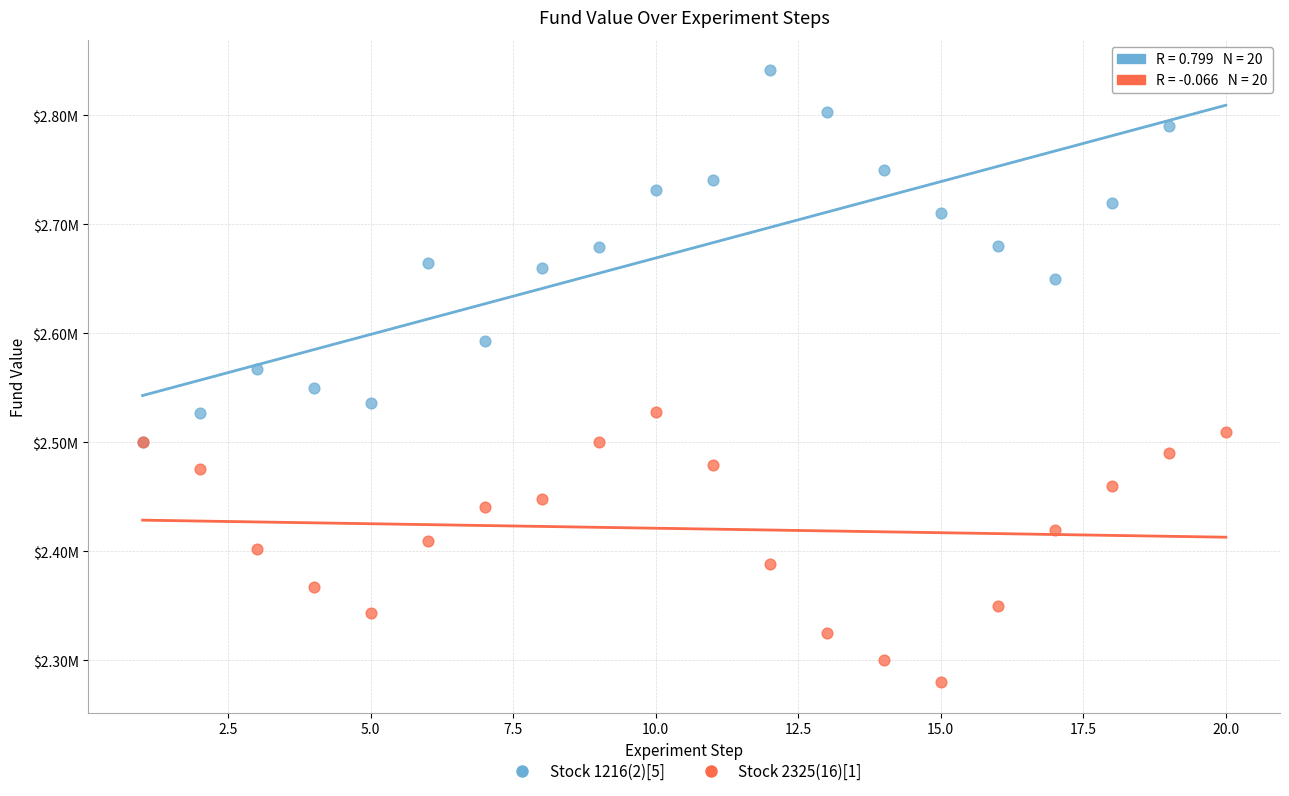

Which series contains the lowest Y value?

Stock 2325(16)[1]